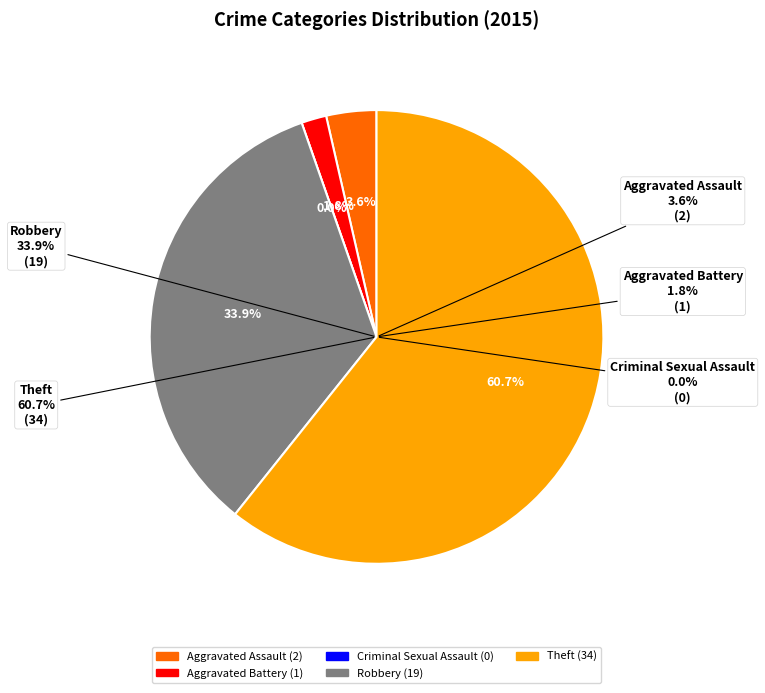

Is there a majority slice in this chart?

Yes